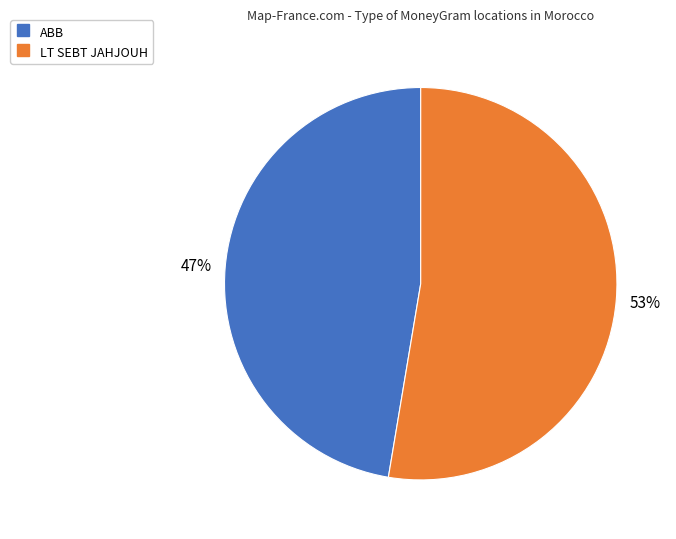

Which category has the biggest portion of the pie?

LT SEBT JAHJOUH